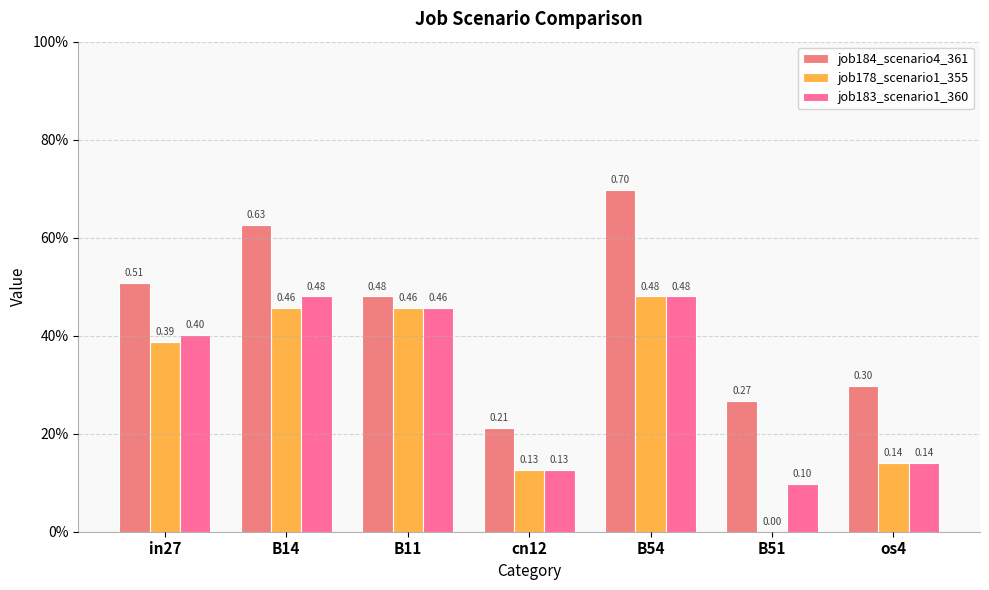

What is the difference between the maximum and second lowest values in the job184_scenario4_361 series?

0.4